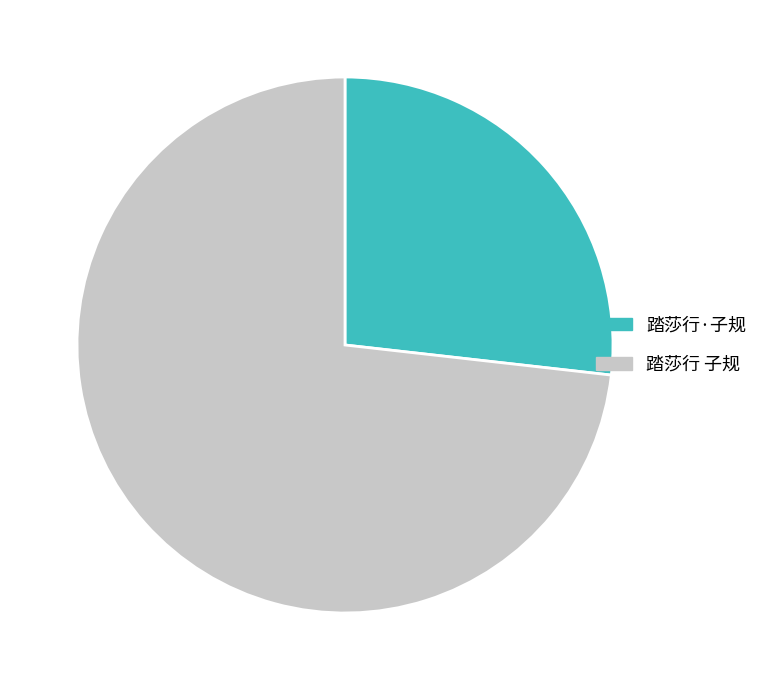

Which slice represents more than half of the pie?

踏莎行 子规